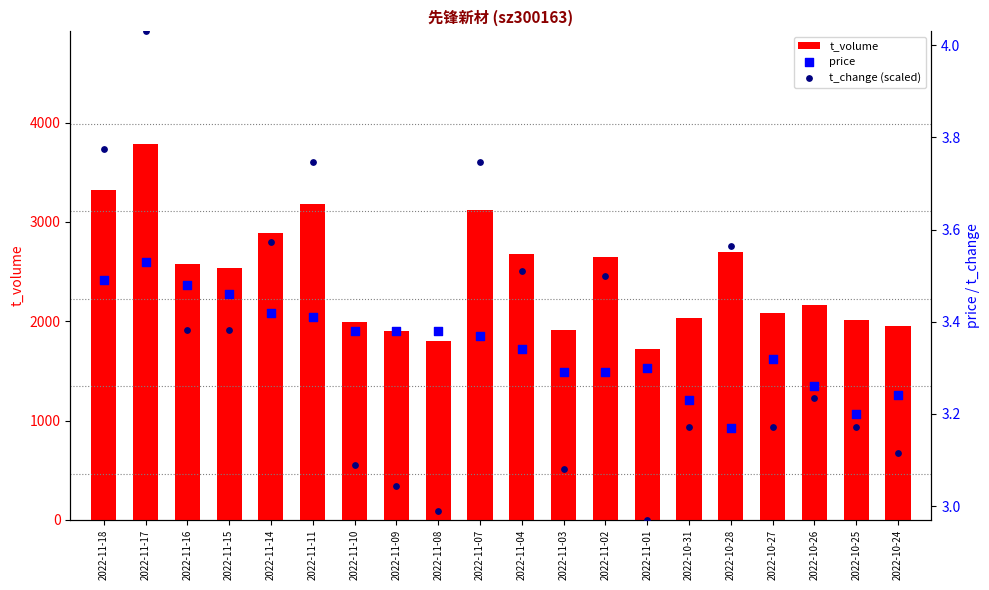

At which category is the sum across all series the highest?

2022-11-17